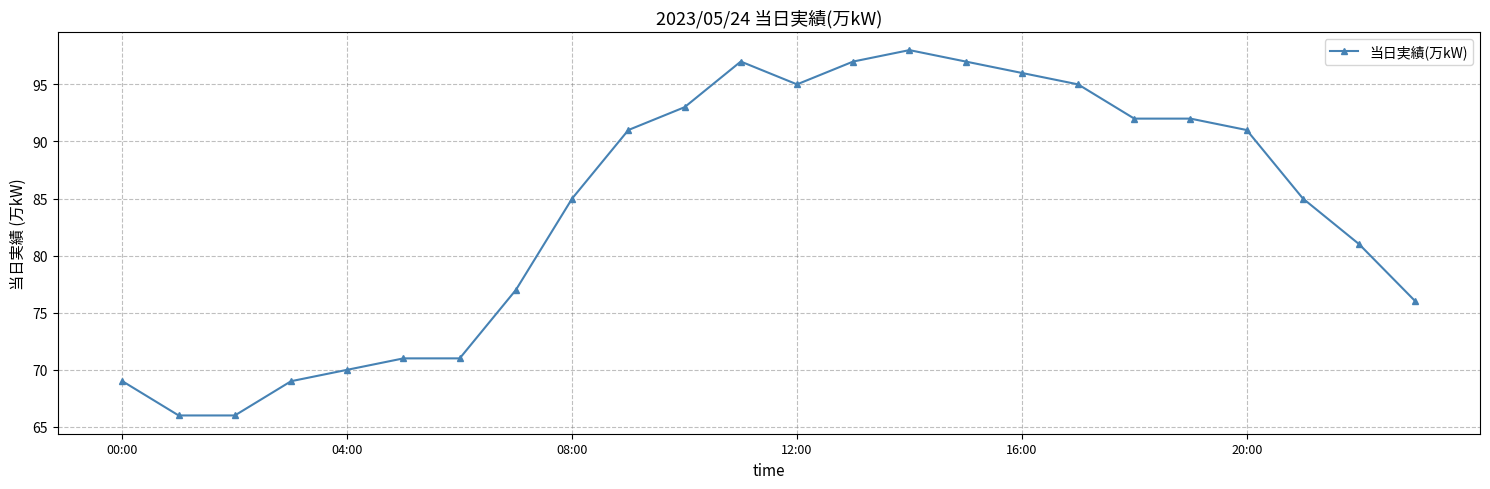

Reading left to right, extract all data points from this chart.

69	66	66	69	70	71	71	77	85	91	93	97	95	97	98	97	96	95	92	92	91	85	81	76